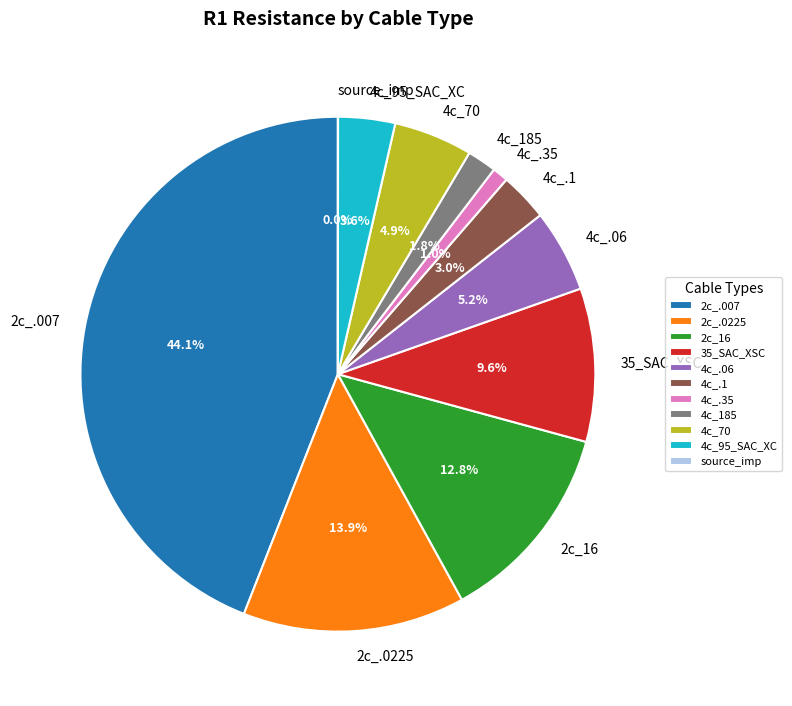

Which has a higher value, 4c_.35 or 4c_185?

4c_185